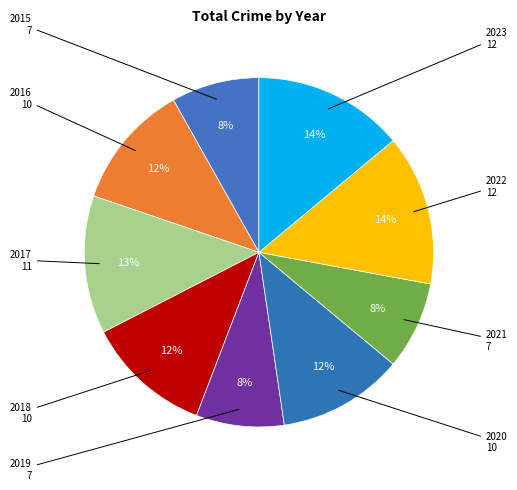

Count the number of slices in the pie.

9